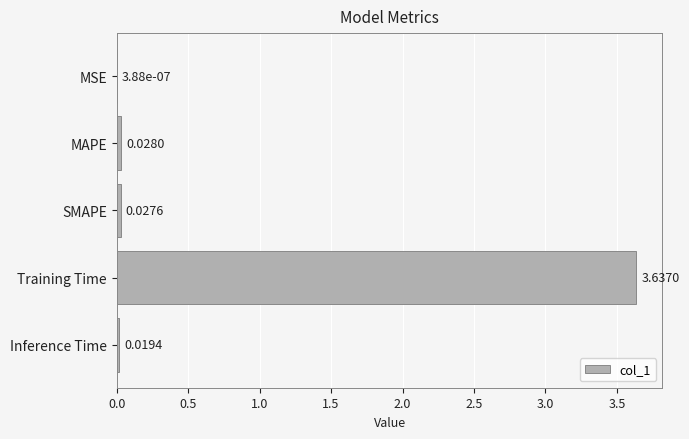

Are the bars horizontal?

Yes